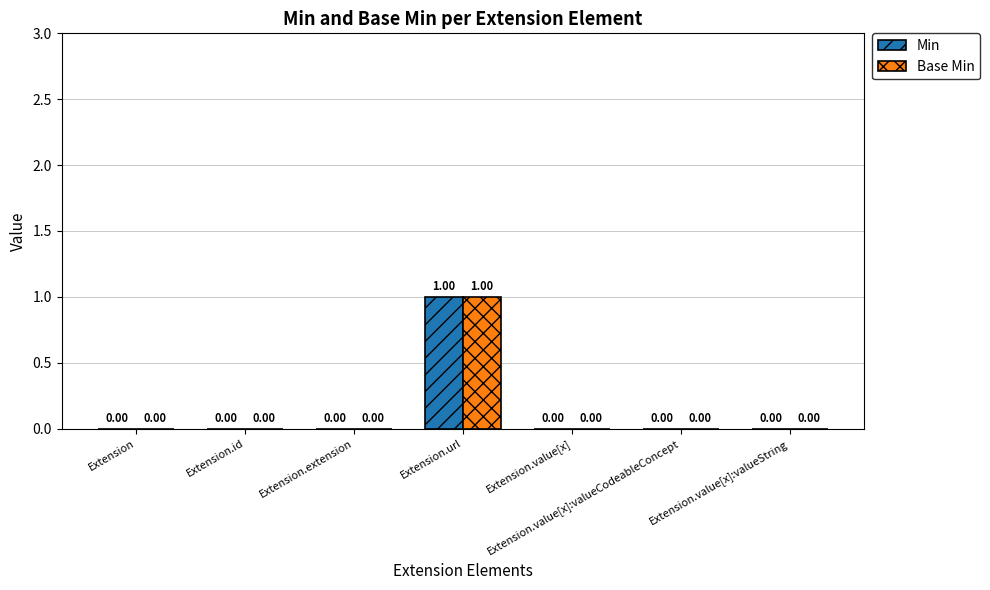

At which category is the sum across all series the highest?

Extension.url